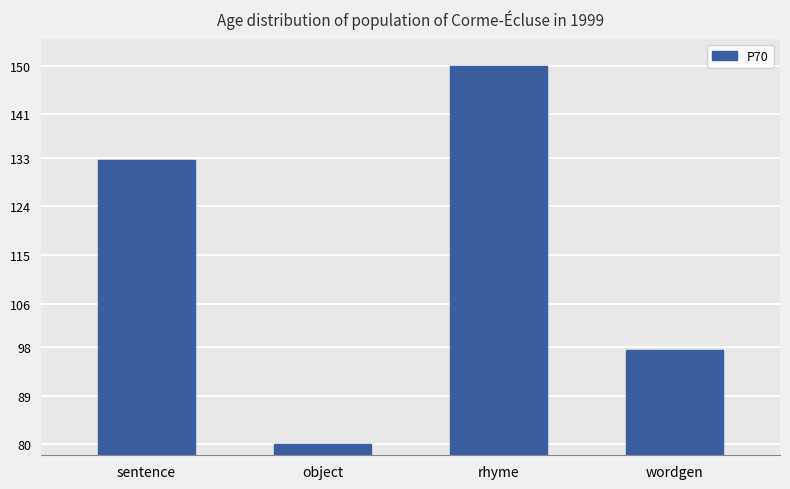

Reading left to right, transcribe all the data shown in this chart.

132.5	80.0	150.0	97.5